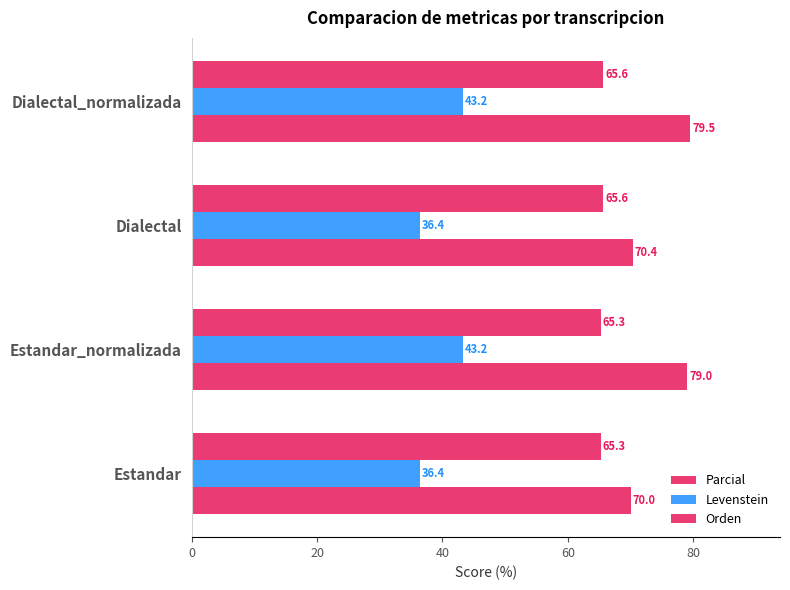

How many values in the Parcial series exceed 79?

2